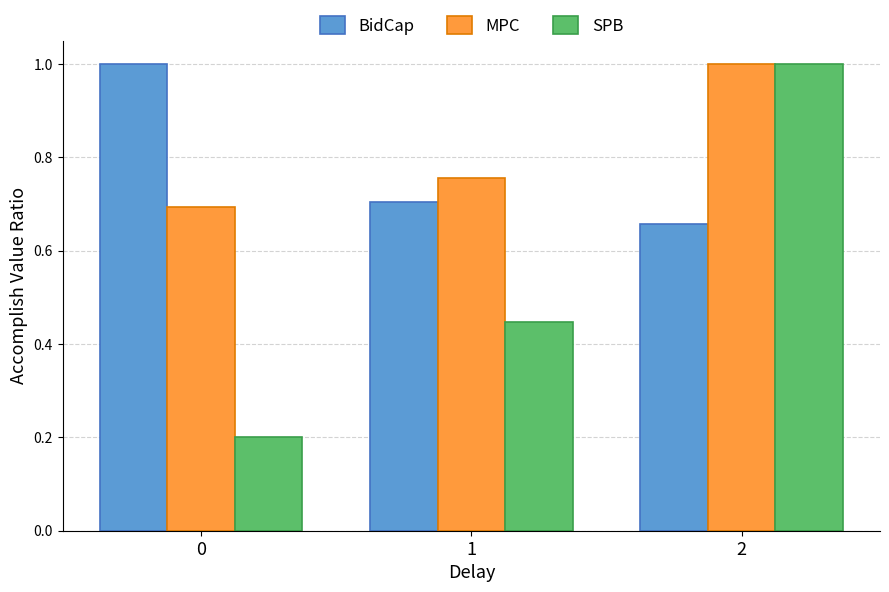

What is the spread (max minus min) of values at 2?

0.3